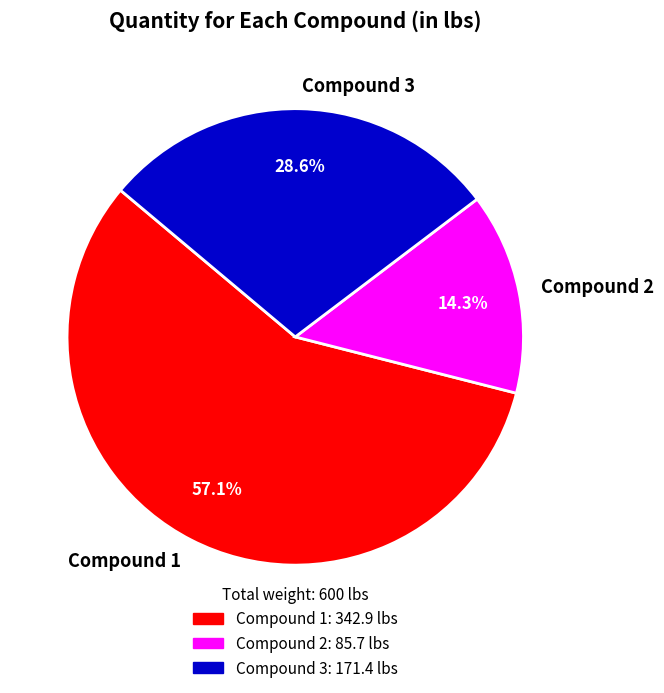

To the nearest percent, what percentage of the pie is Compound 2?

14%